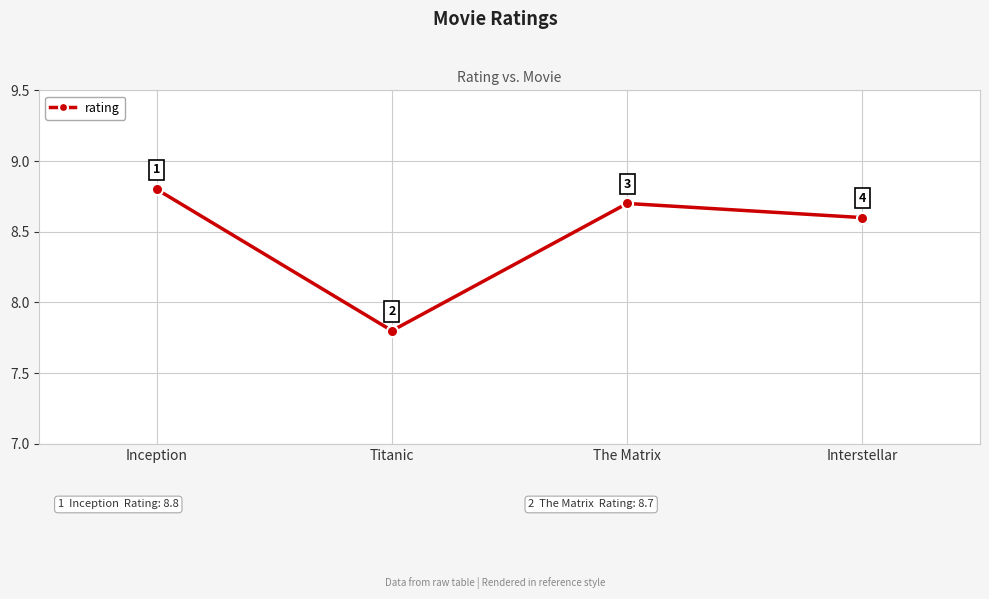

Where does the data first go above 8?

Inception